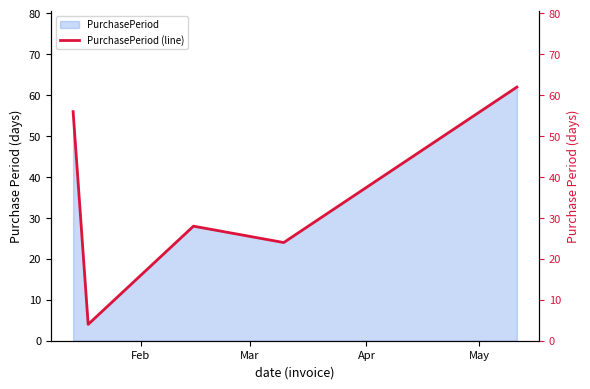

How many interior local peaks (higher than both neighbors) does the data have?

1